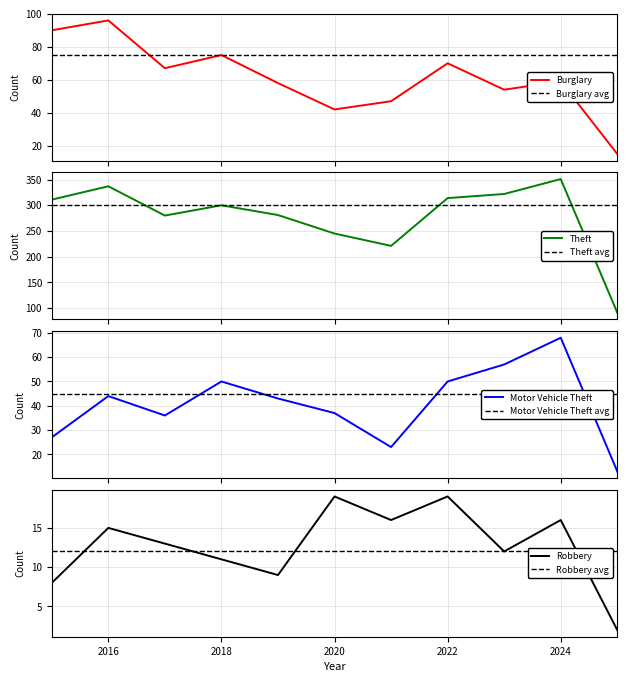

How many values in the Theft series exceed 300?

5